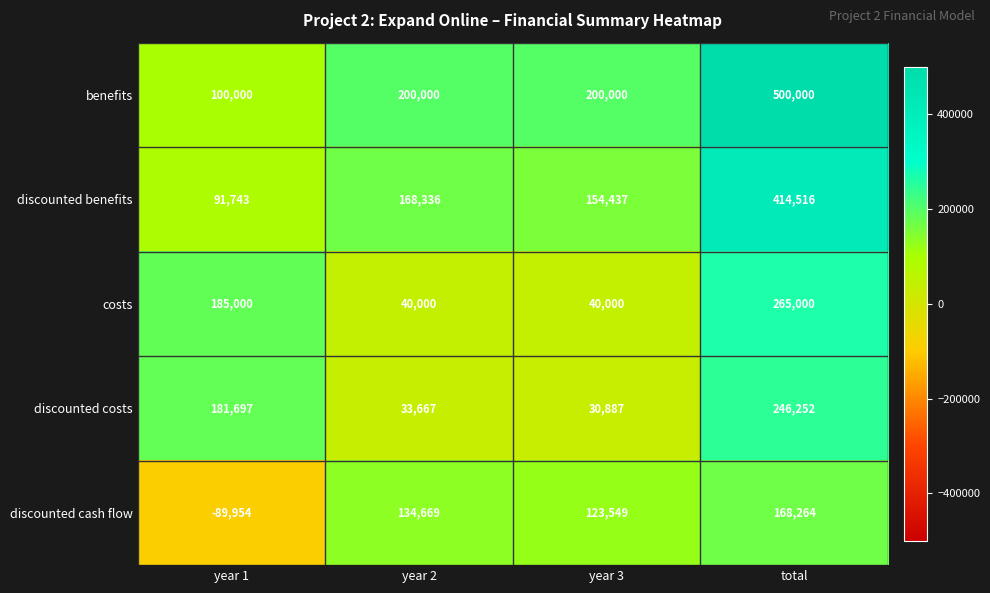

What is the difference between the discounted costs values at total and year 3?

215365